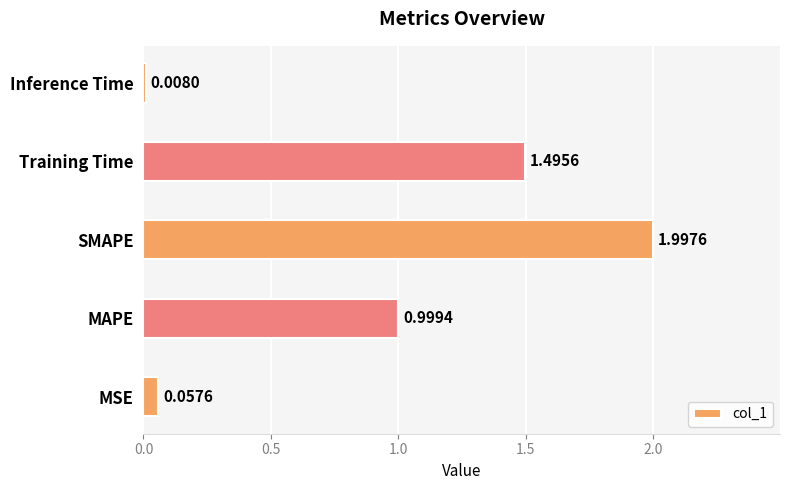

At which category does the chart reach its peak across all series?

SMAPE